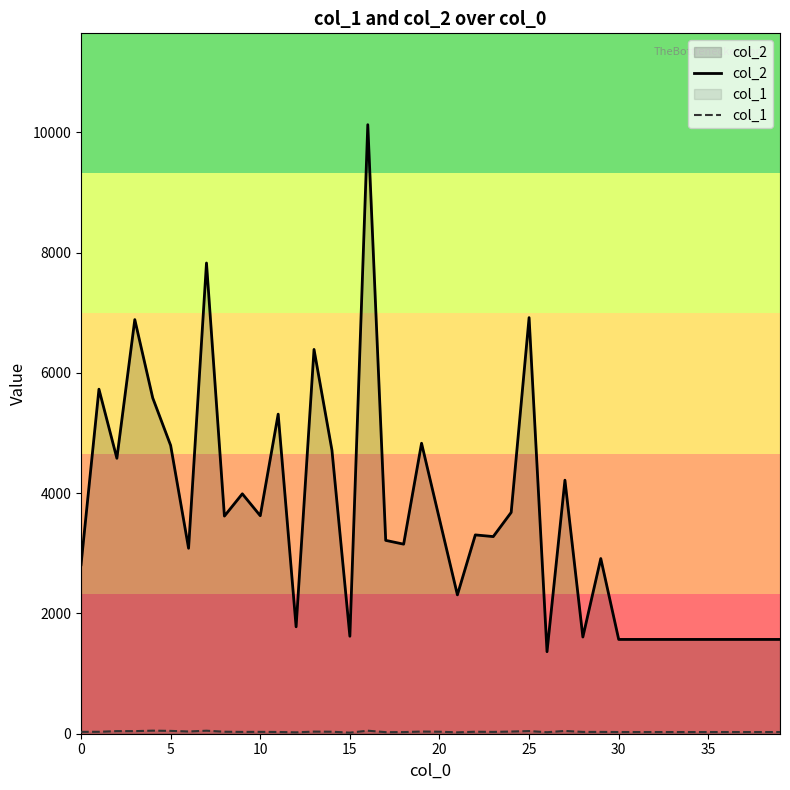

True or false: col_1 and col_2 cross at least once.

False